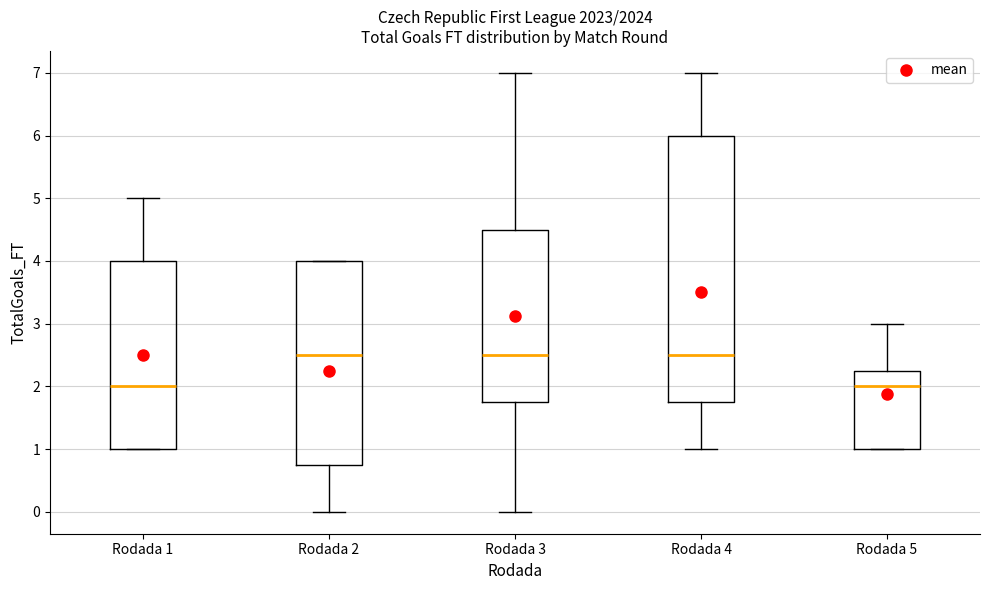

Where does the median line of the box for Rodada 2 sit on the y-axis? The values are not printed on the chart, so give them approximately, as read against the axis.

2.5